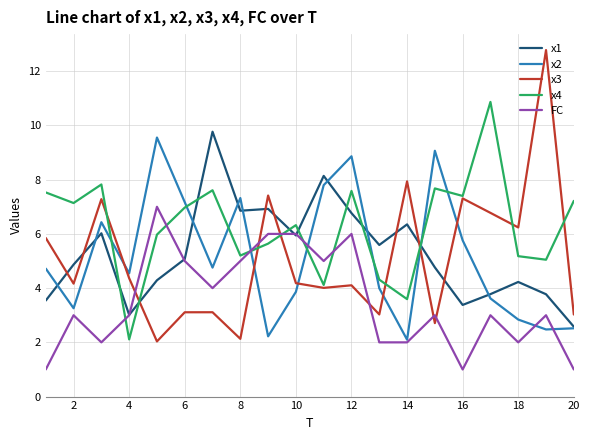

How many values in the x1 series are below 5?

10